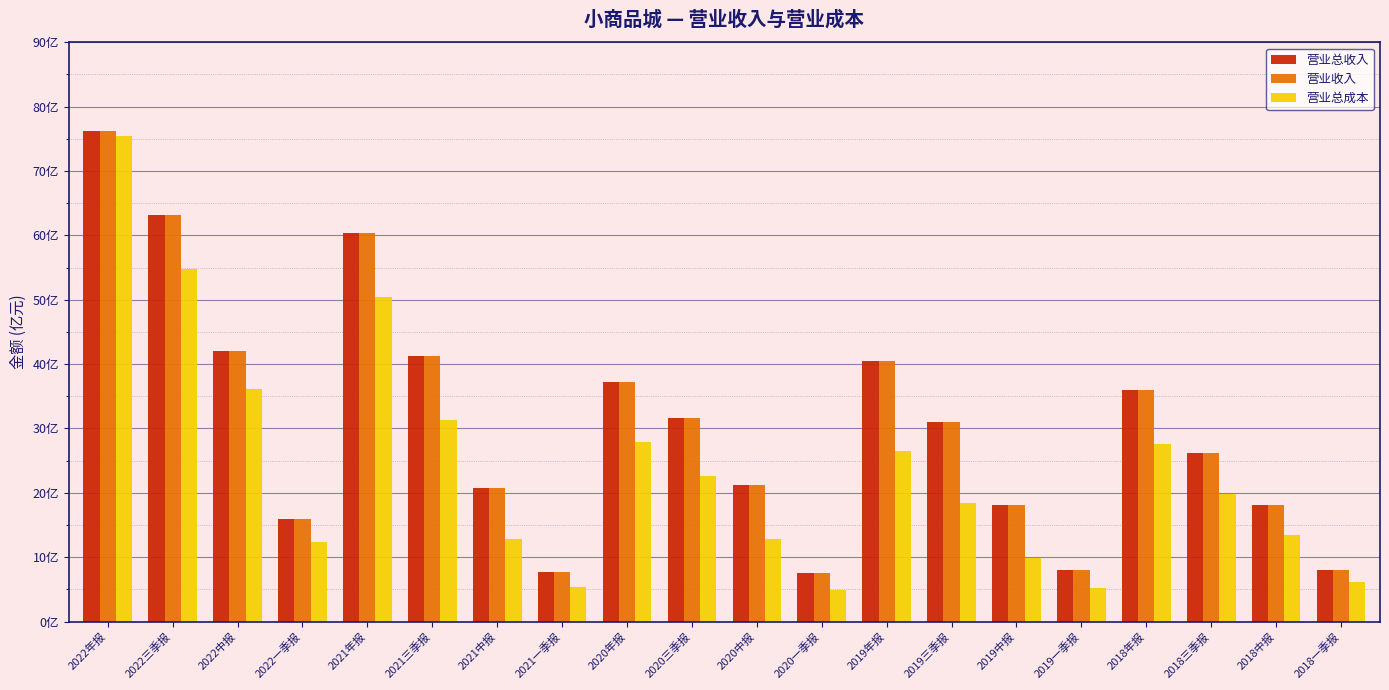

Are the bars grouped side by side (vs. stacked)?

Yes